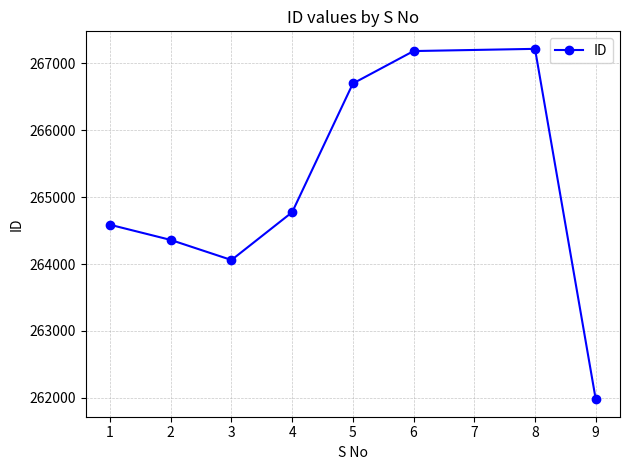

What is the value of the 7th point from the left?

267217